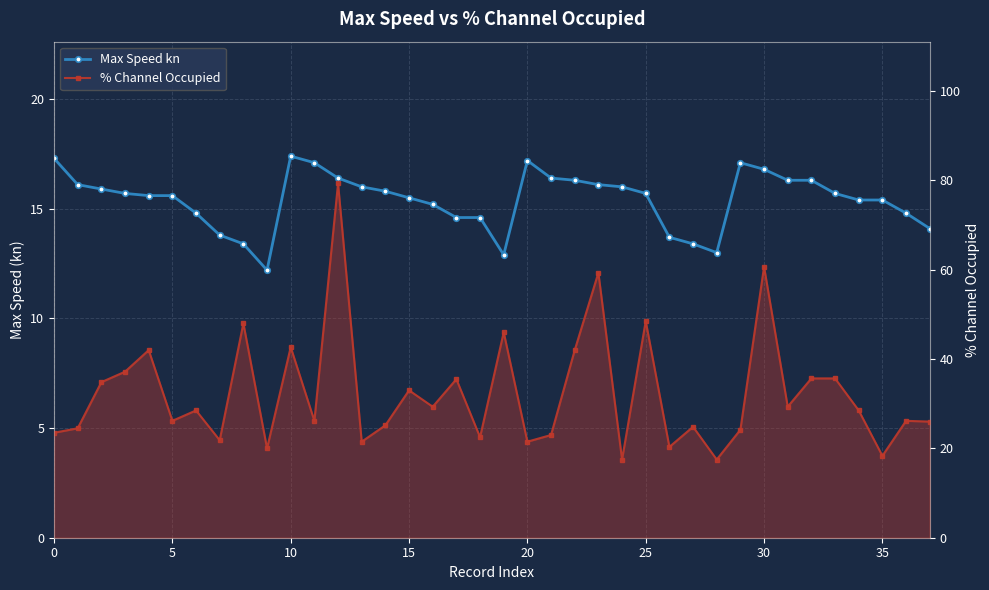

What is the sum of all % Channel Occupied values?

1226.7